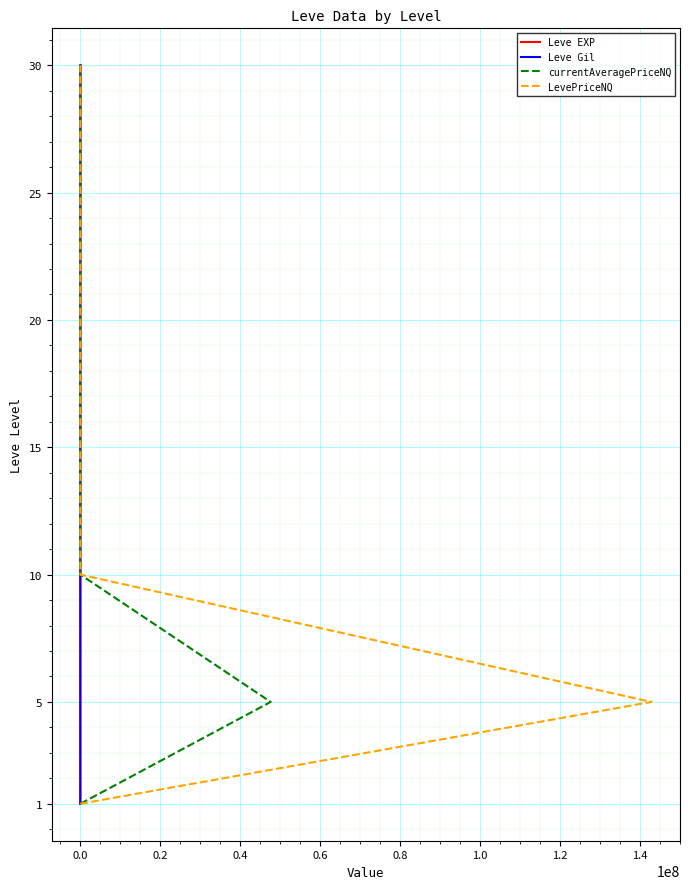

Which series changed the most between −0.2 and 0.8?

Leve EXP